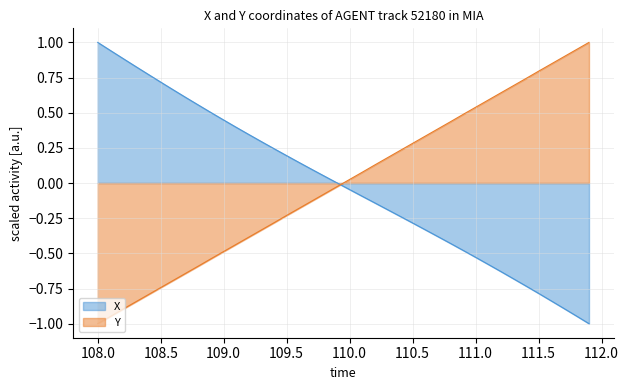

Is it true that X equals 0.3 at 108.0?

False